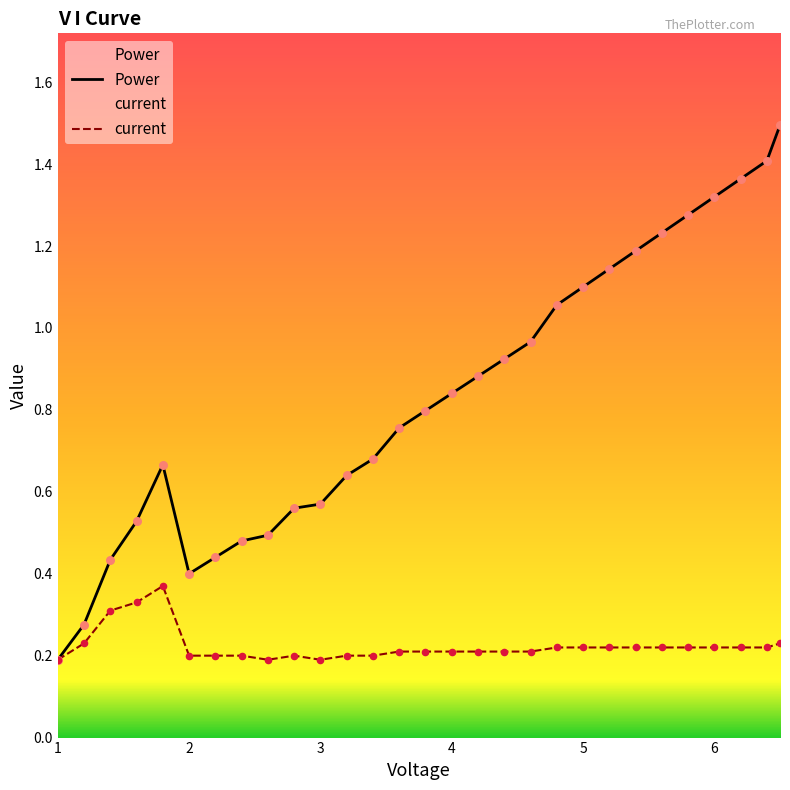

Which series has the largest total across all categories?

Power